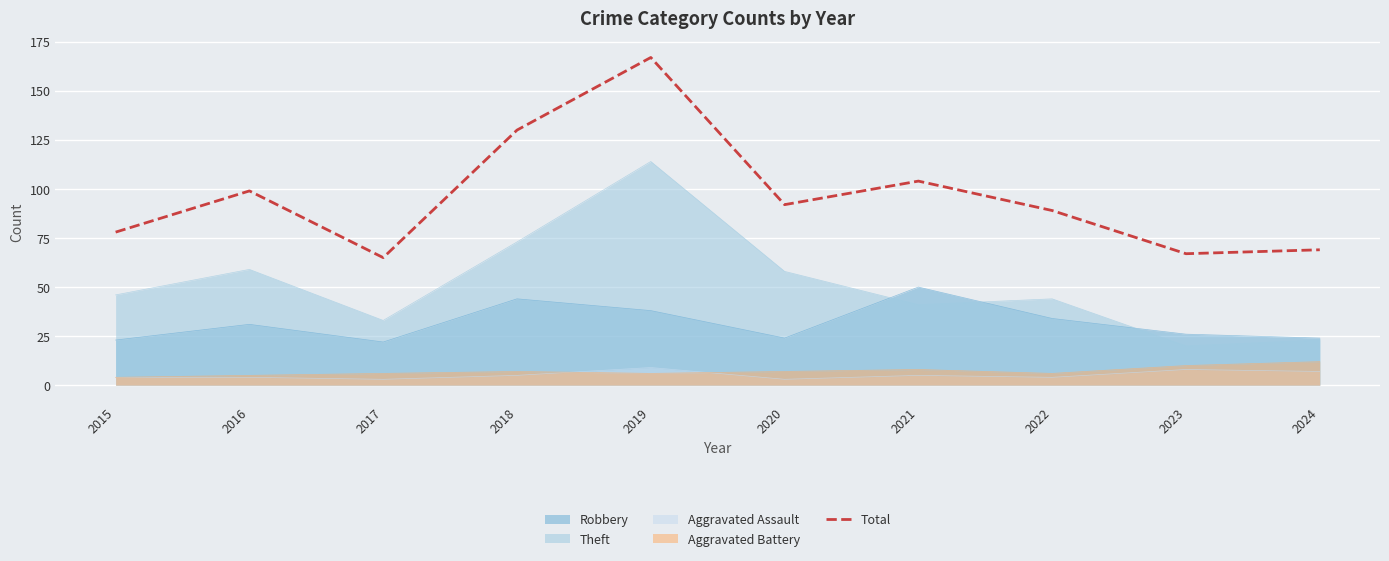

Rank the categories by value from lowest to highest.

2017, 2023, 2024, 2015, 2022, 2020, 2016, 2021, 2018, 2019